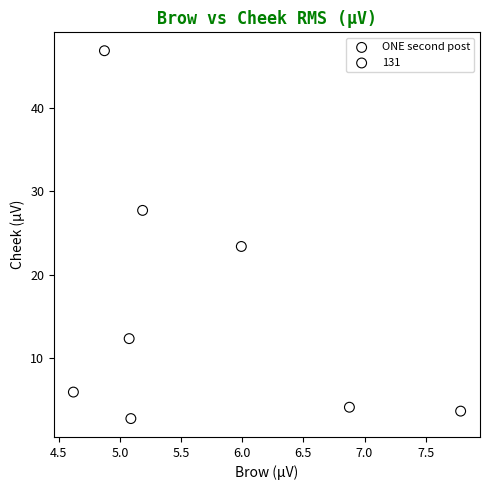

Which series reaches the maximum Y coordinate?

ONE second post